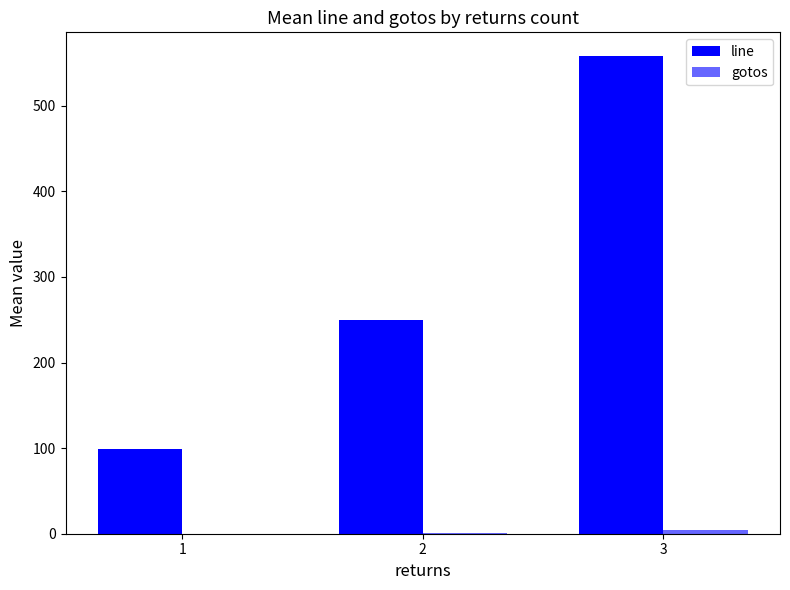

How many categories are shown in the chart?

3